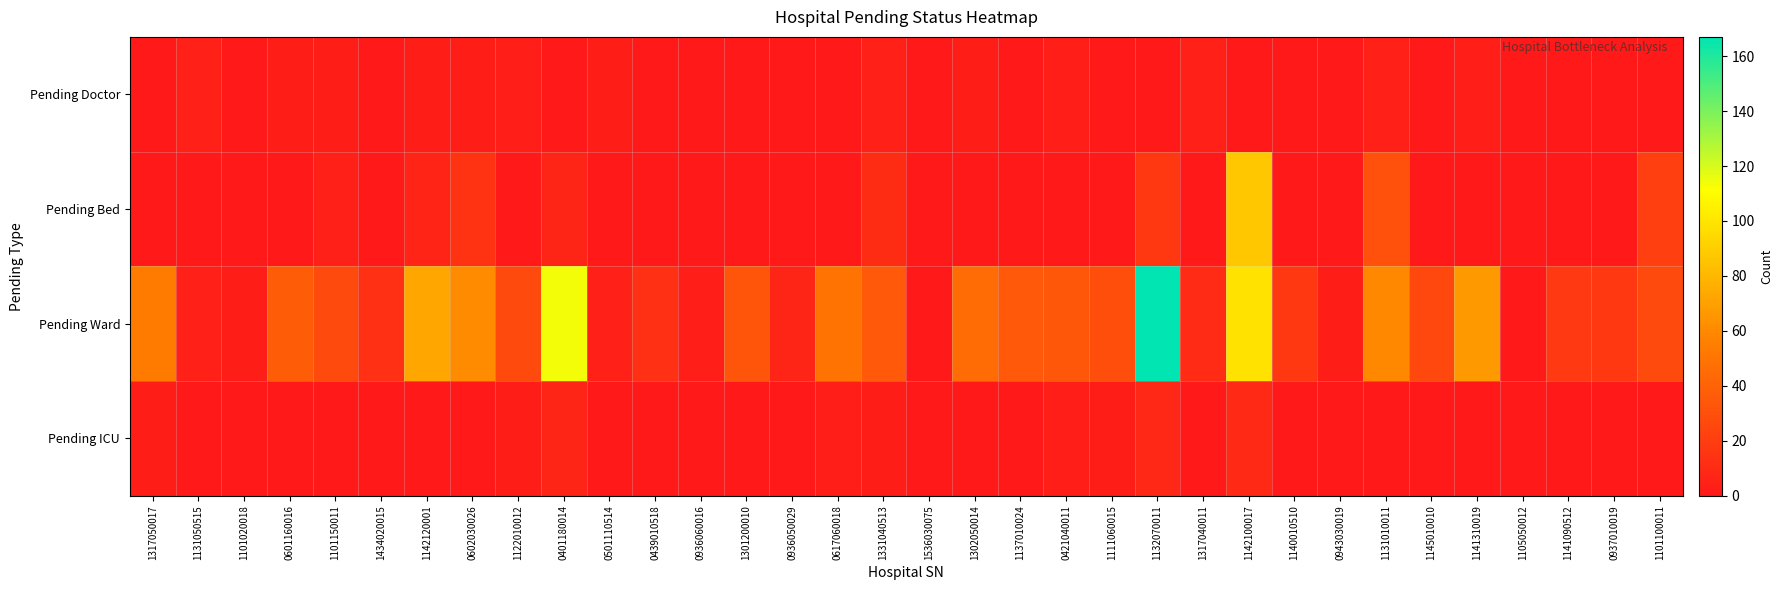

What is the spread (max minus min) of values at 0601160016?

37